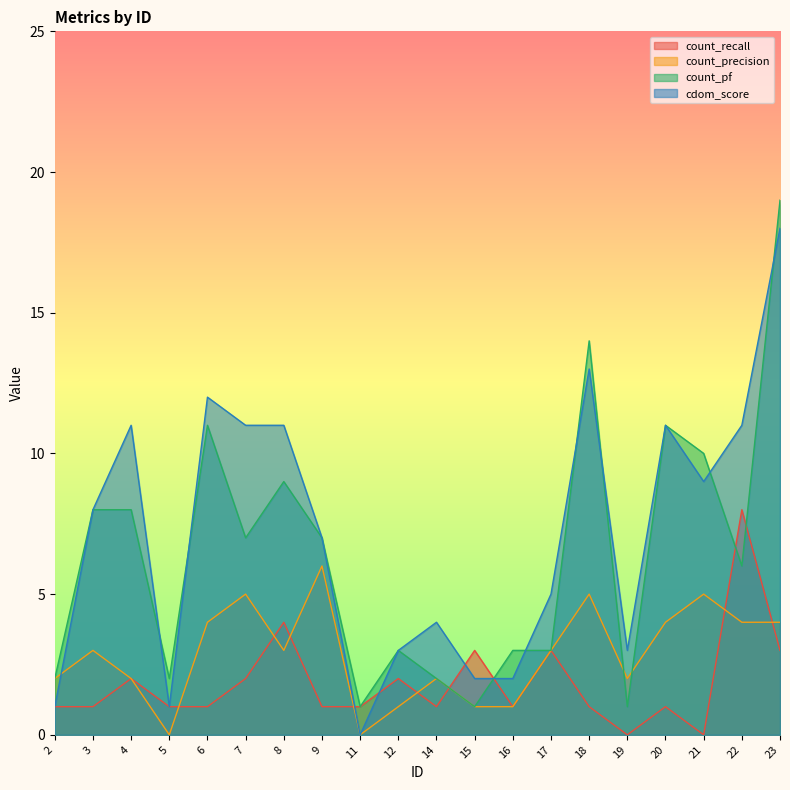

True or false: cdom_score has a value of 11 at 4.

True